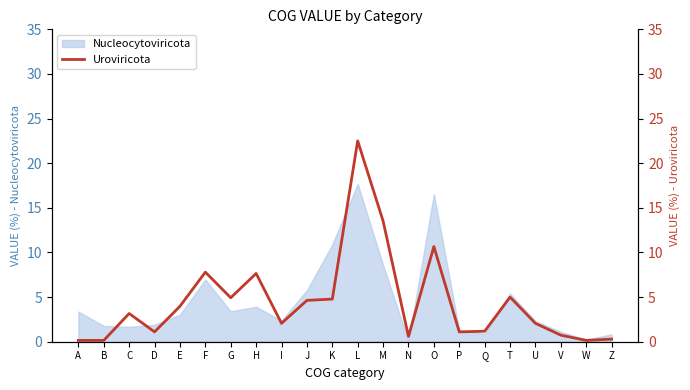

What is the value of the 6th point from the left?

7.8